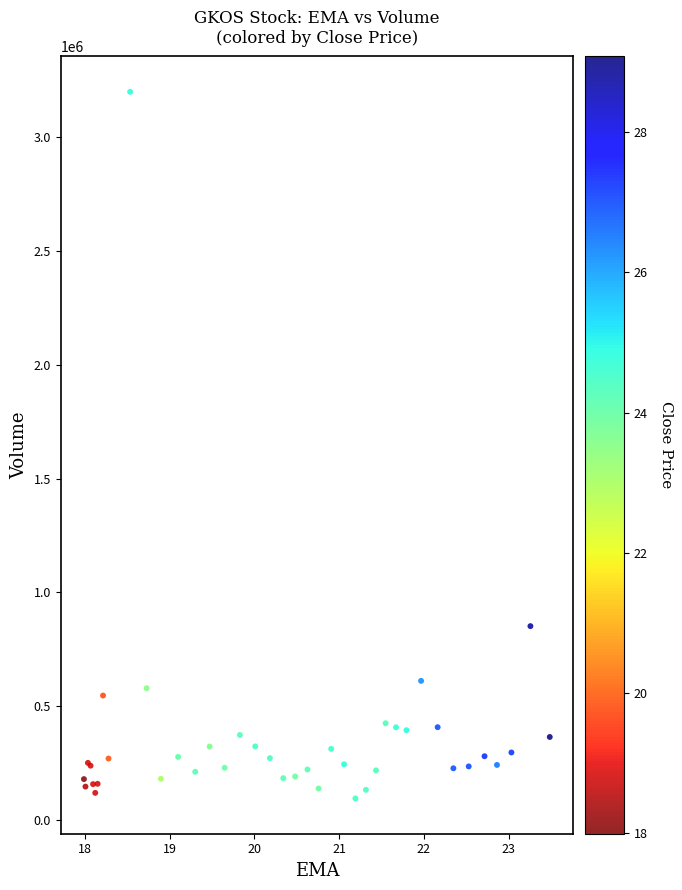

What Y value in the scatter plot is closest to 1647300?

851500